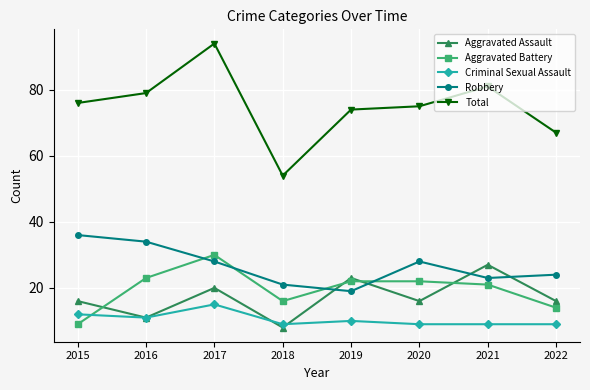

True or false: Criminal Sexual Assault and Robbery cross at least once.

False